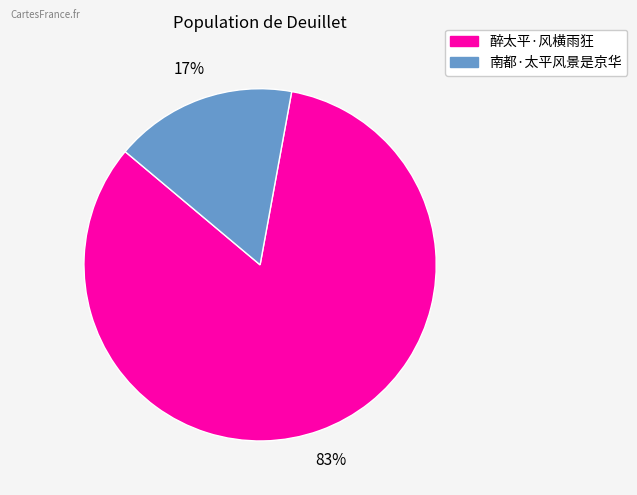

What percentage is the 醉太平·风横雨狂 slice, to the nearest percent?

83%